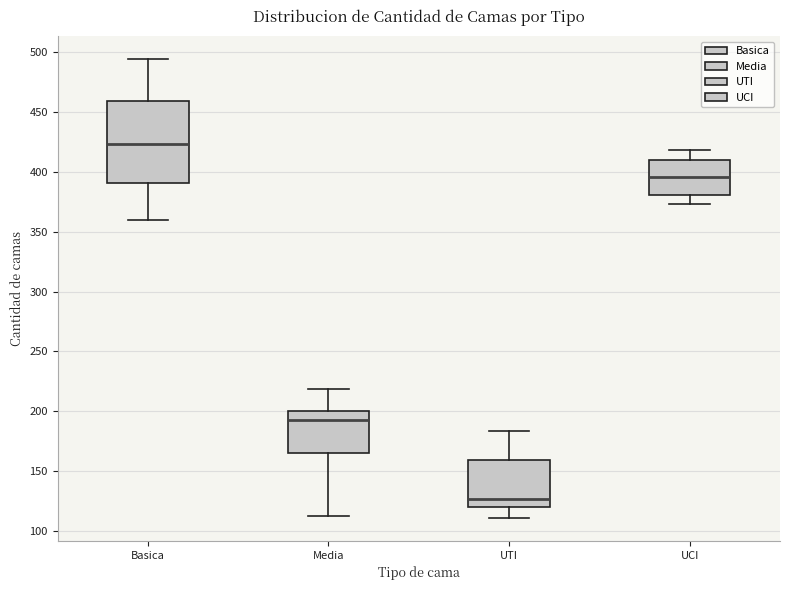

Reading left to right, read every box against the y-axis: the position of its median line, the range the box covers, and the ends of its whiskers. The values are not printed on the chart, so give them approximately, as read against the axis.

Basica: median 425, box 390 to 460, whiskers 360 to 495
Media: median 195, box 165 to 200, whiskers 115 to 220
UTI: median 125, box 120 to 160, whiskers 110 to 185
UCI: median 395, box 380 to 410, whiskers 375 to 420